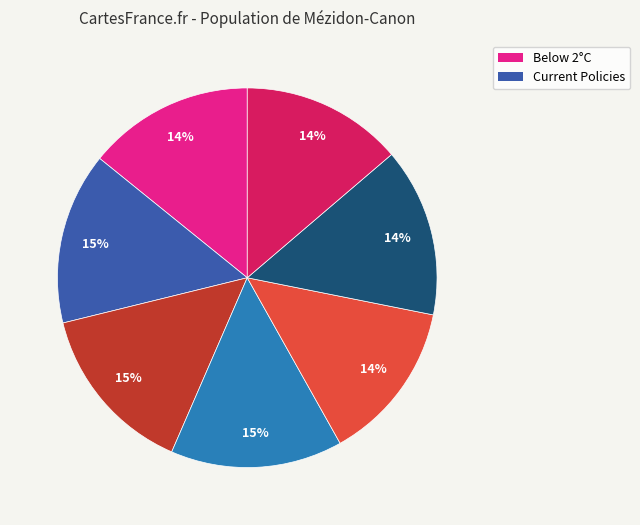

To the nearest percent, what is the average slice percentage?

14%